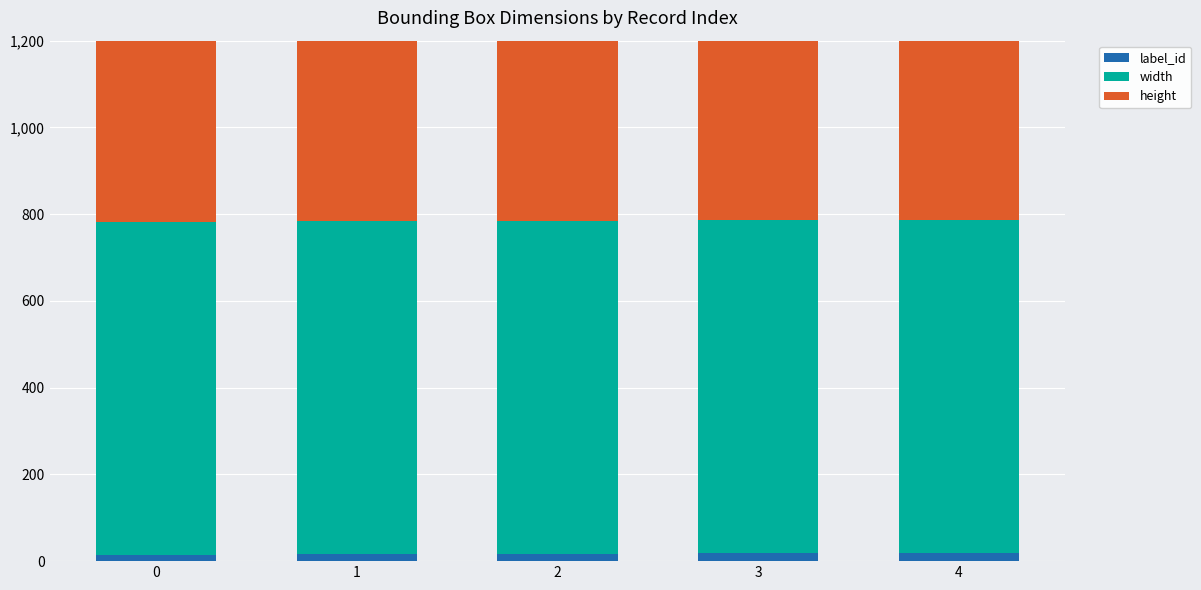

The value of height at 0 is 1024. True or false?

True